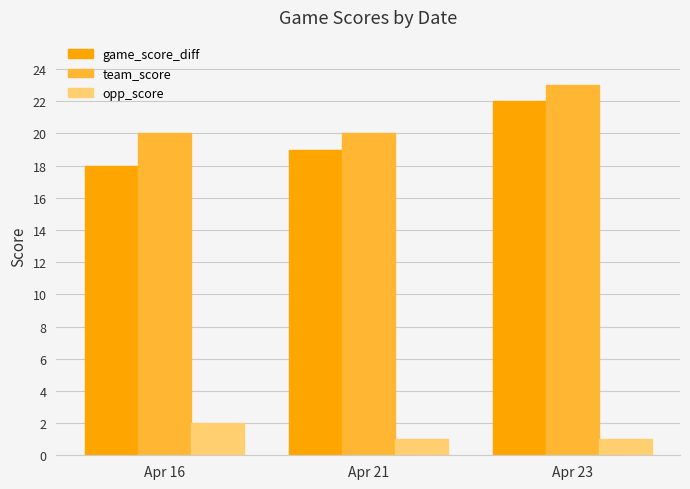

Which series has the largest total across all categories?

team_score